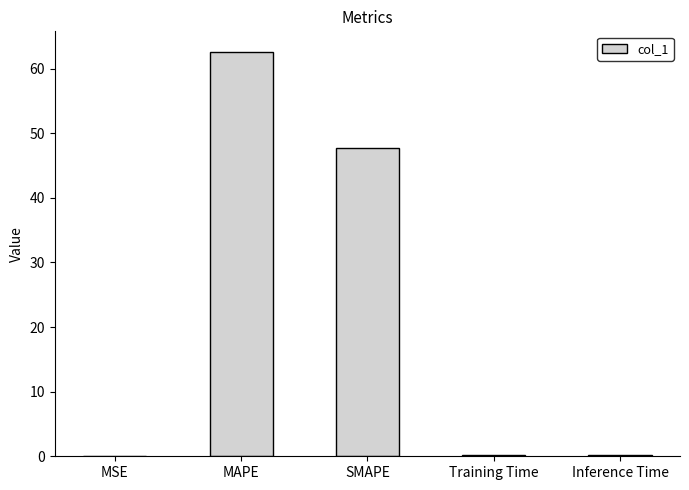

The chart shows a value of 0.2 at Inference Time. True or false?

True